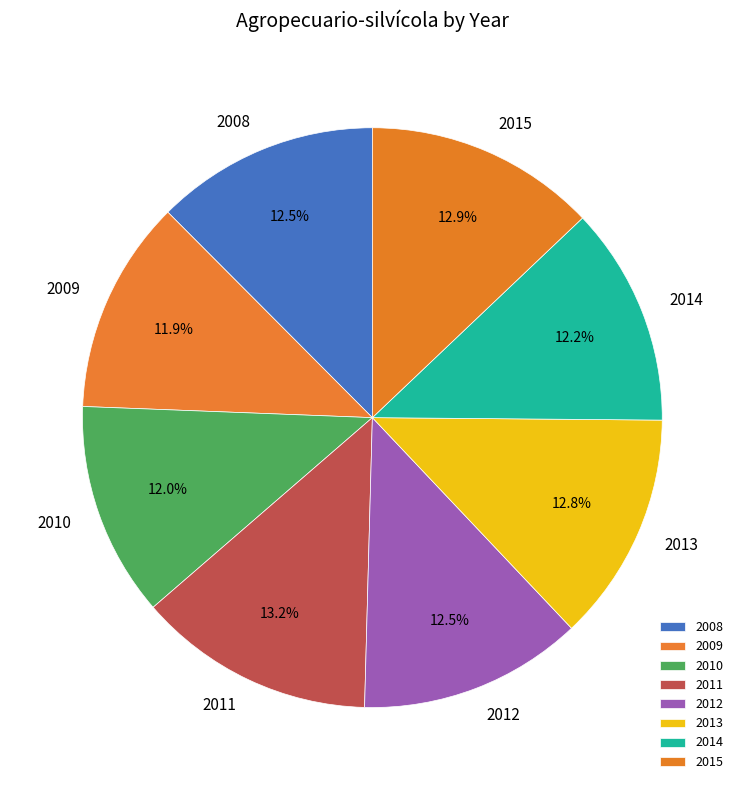

To the nearest percent, what is the combined percentage of 2010 and 2014?

24%